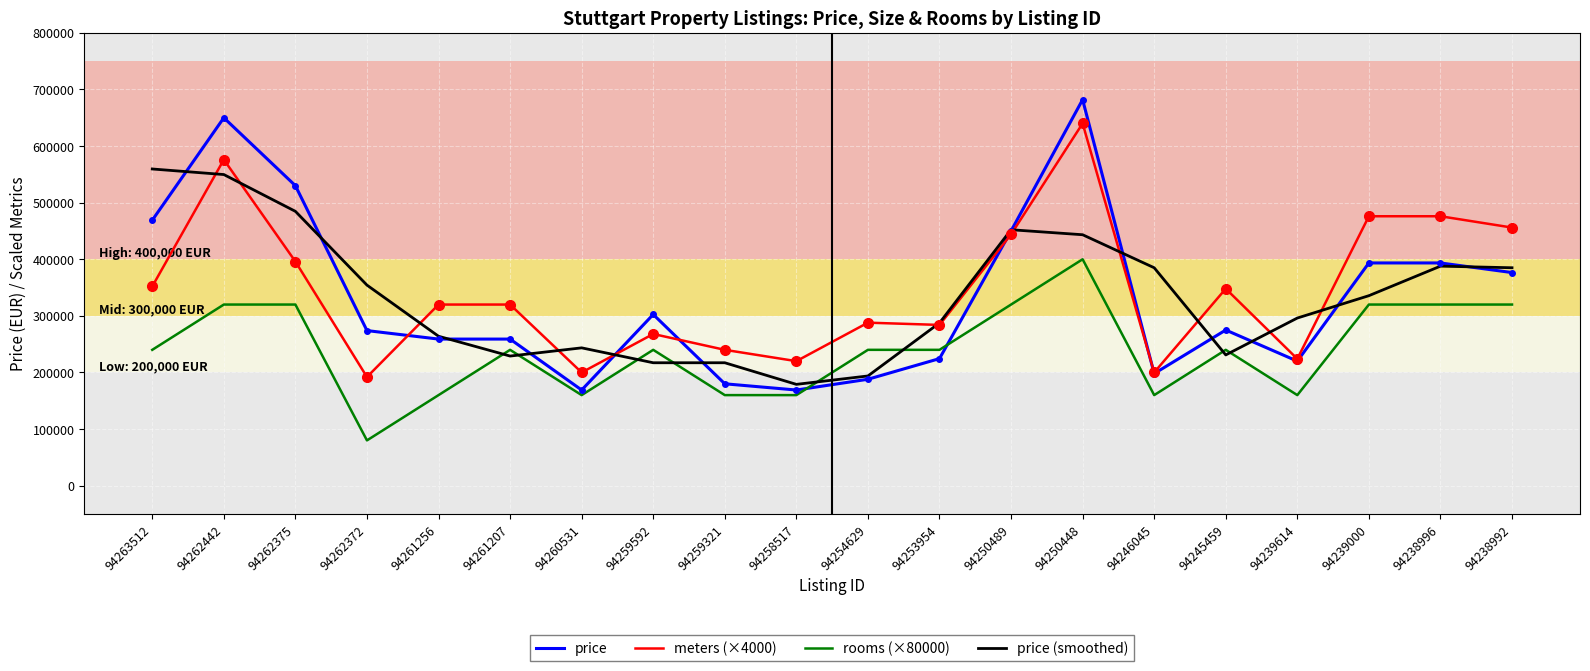

What is the sum of all price values?

6662500